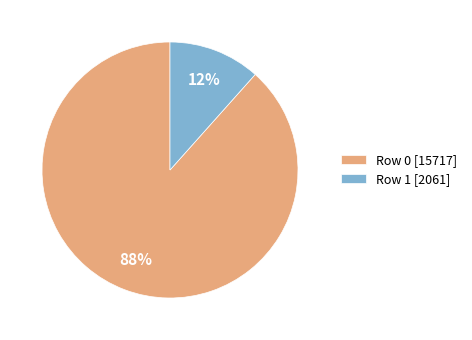

Does any single category account for the majority?

Yes